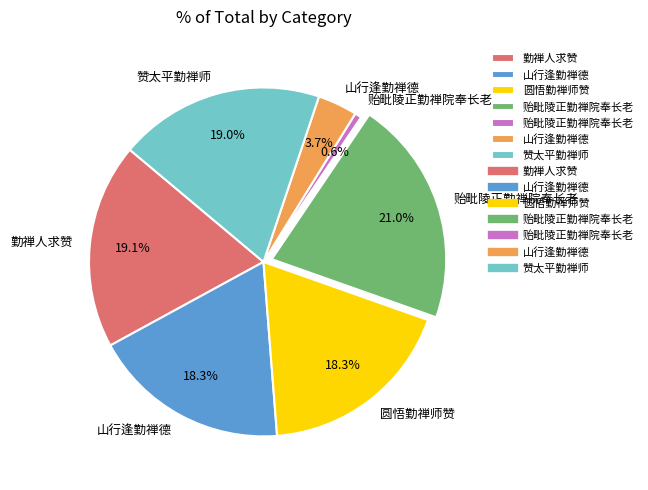

How many segments does this pie chart have?

7